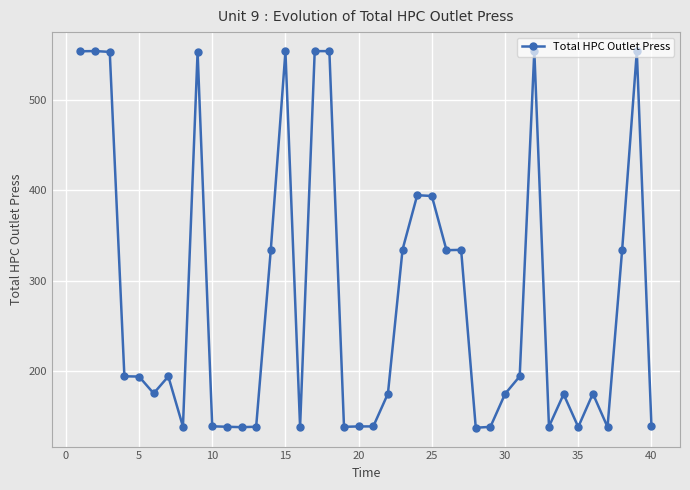

True or false: the data has more than 1 interior local peaks.

True